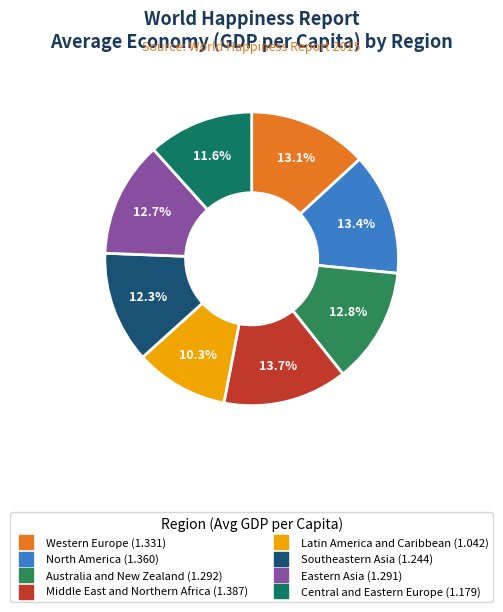

The Latin America and Caribbean slice represents 20% of the pie. True or false?

False